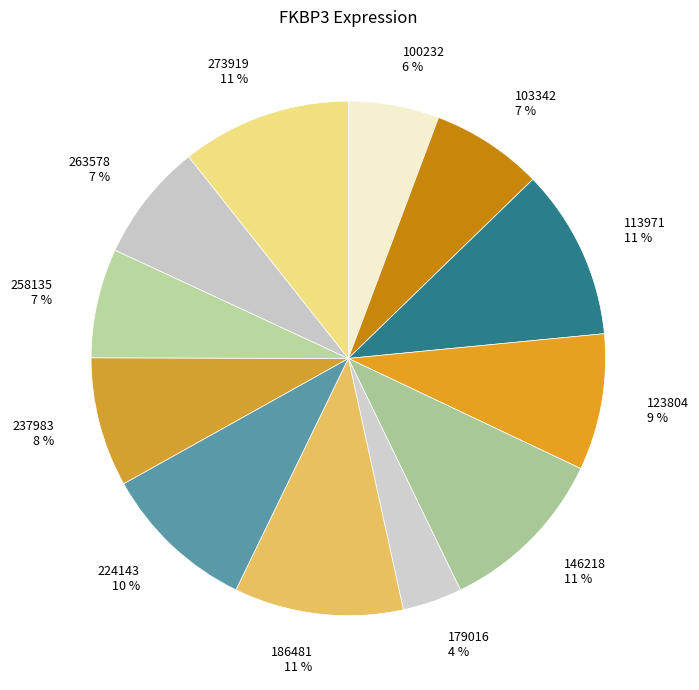

The 146218 slice represents 11% of the pie. True or false?

True